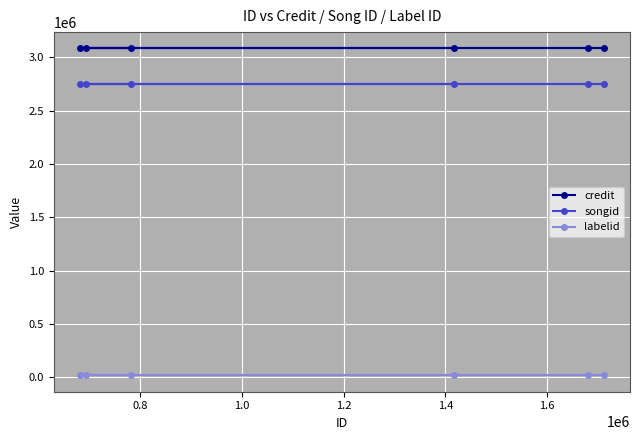

What is the sum of all songid values?

16520964